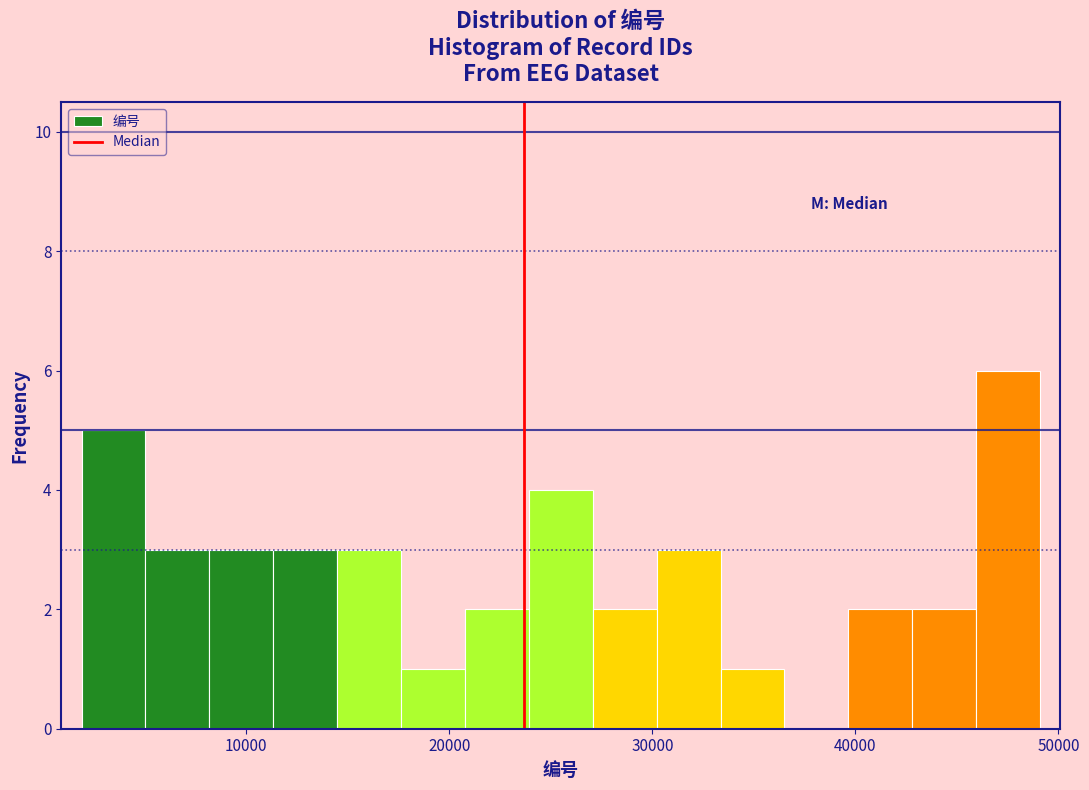

Around what value on the x-axis is the tallest bar? Give the approximate position of its centre, as read against the axis.

48000